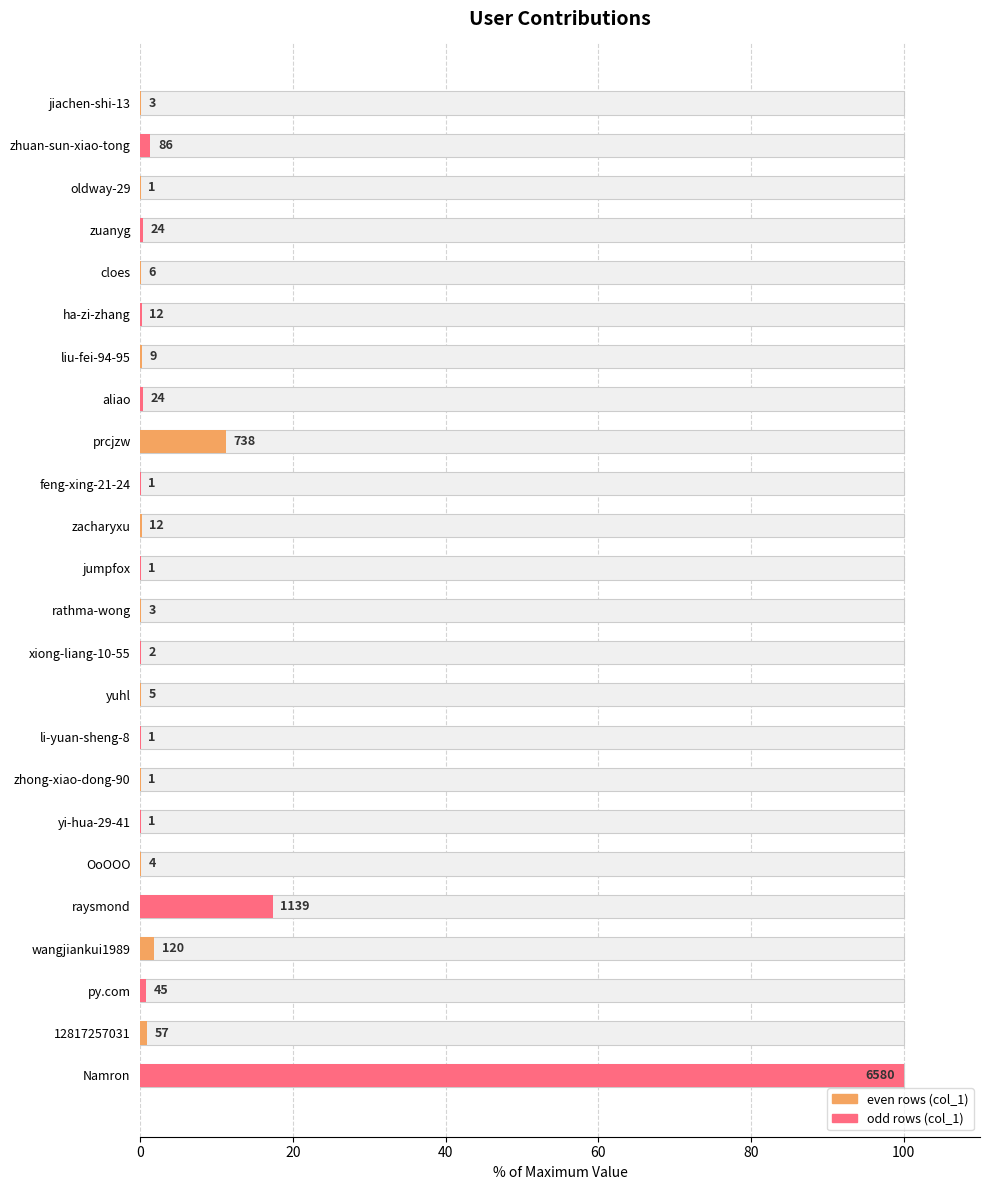

What is the average value?

5.6